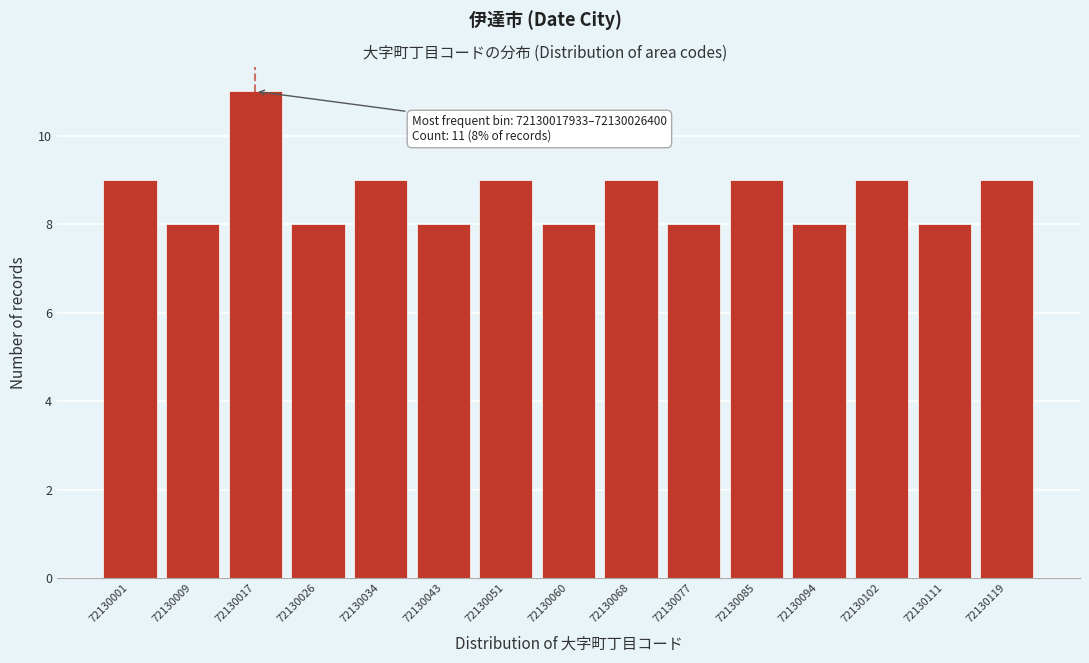

Reading left to right, extract all data points from this chart.

72130001=9	72130009=8	72130017=11	72130026=8	72130034=9	72130043=8	72130051=9	72130060=8	72130068=9	72130077=8	72130085=9	72130094=8	72130102=9	72130111=8	72130119=9